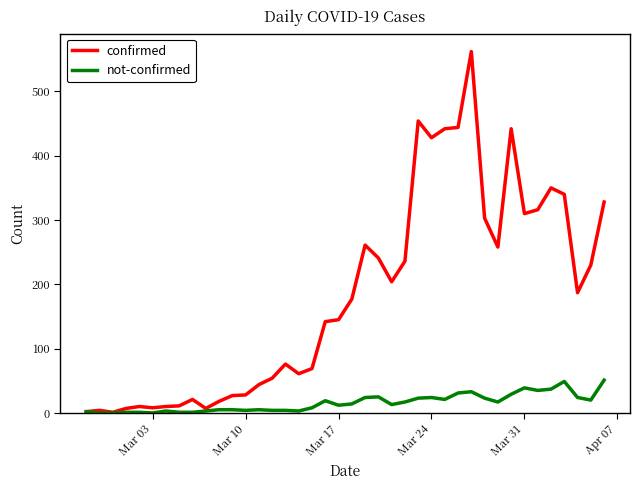

What are all the series names shown in the legend?

confirmed, not-confirmed